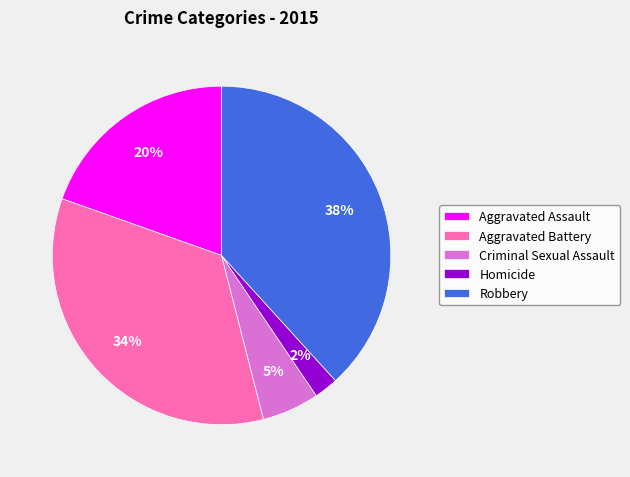

Is there any slice that represents more than half of the pie?

No